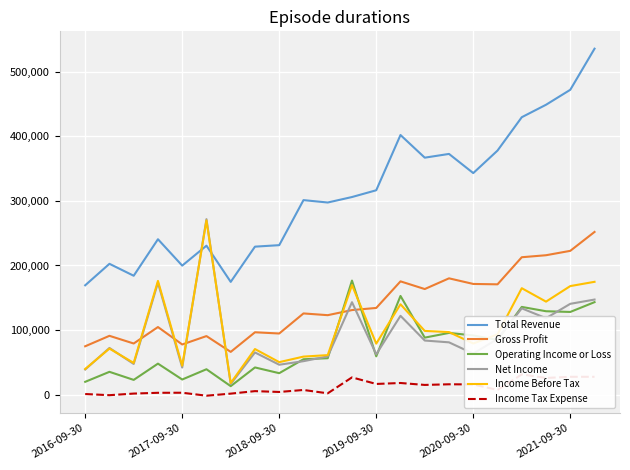

After their last crossing, which series has the higher values: Income Before Tax or Total Revenue?

Total Revenue